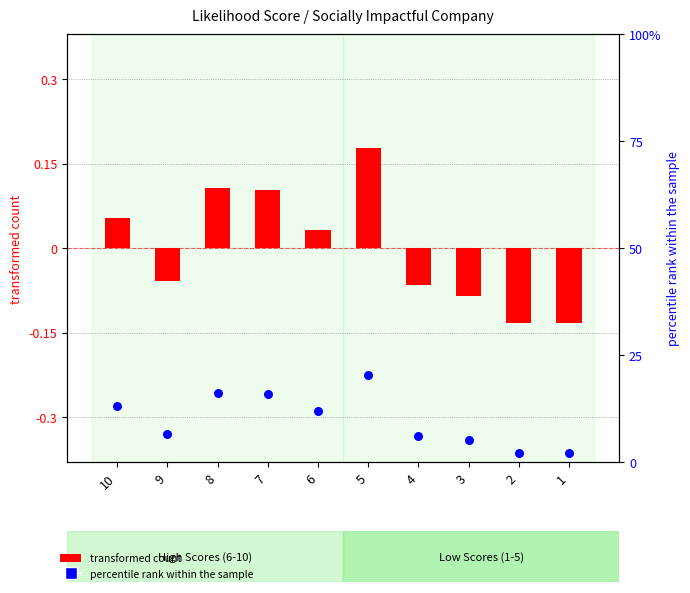

Is the value of percentile rank within the sample at 1 greater than the value of transformed count at 3?

Yes